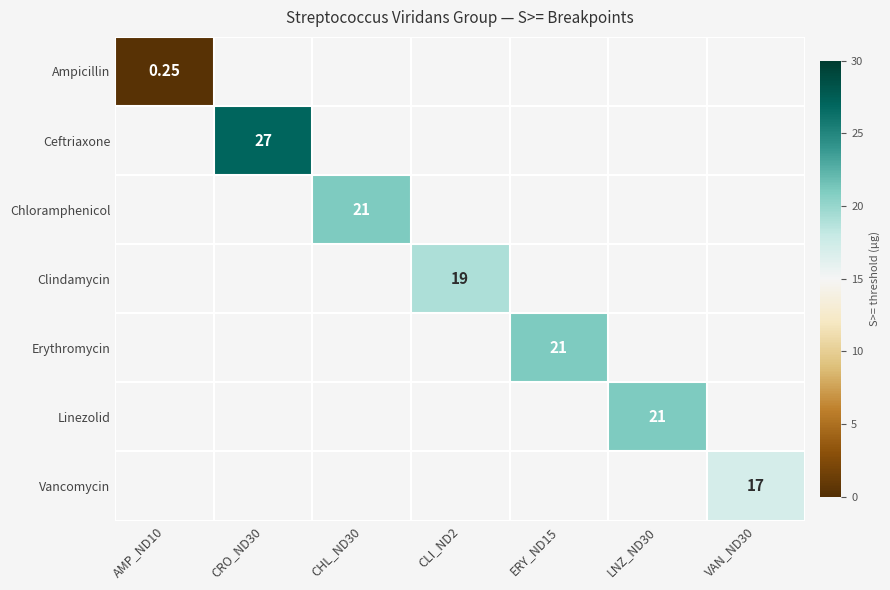

What is the smallest value displayed?

0.2